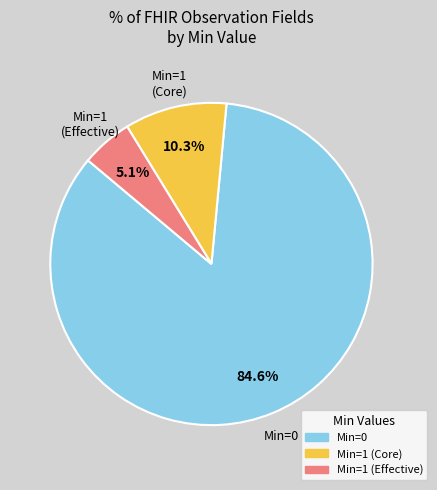

Does any single category account for the majority?

Yes